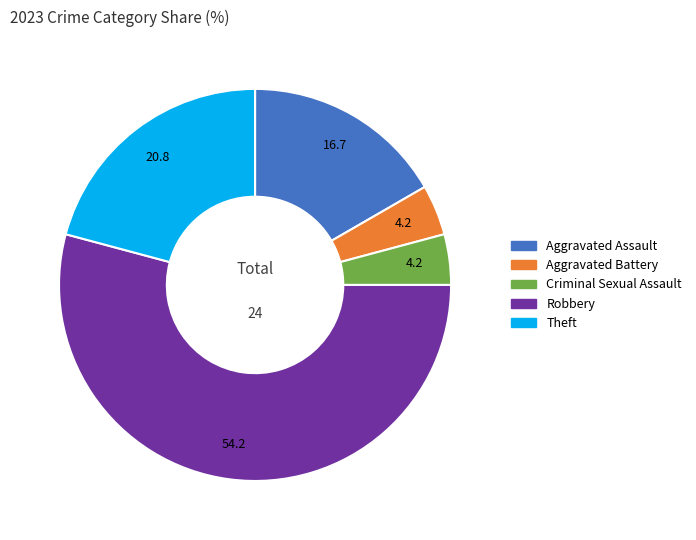

Is the sum of Robbery and Theft greater than half?

Yes